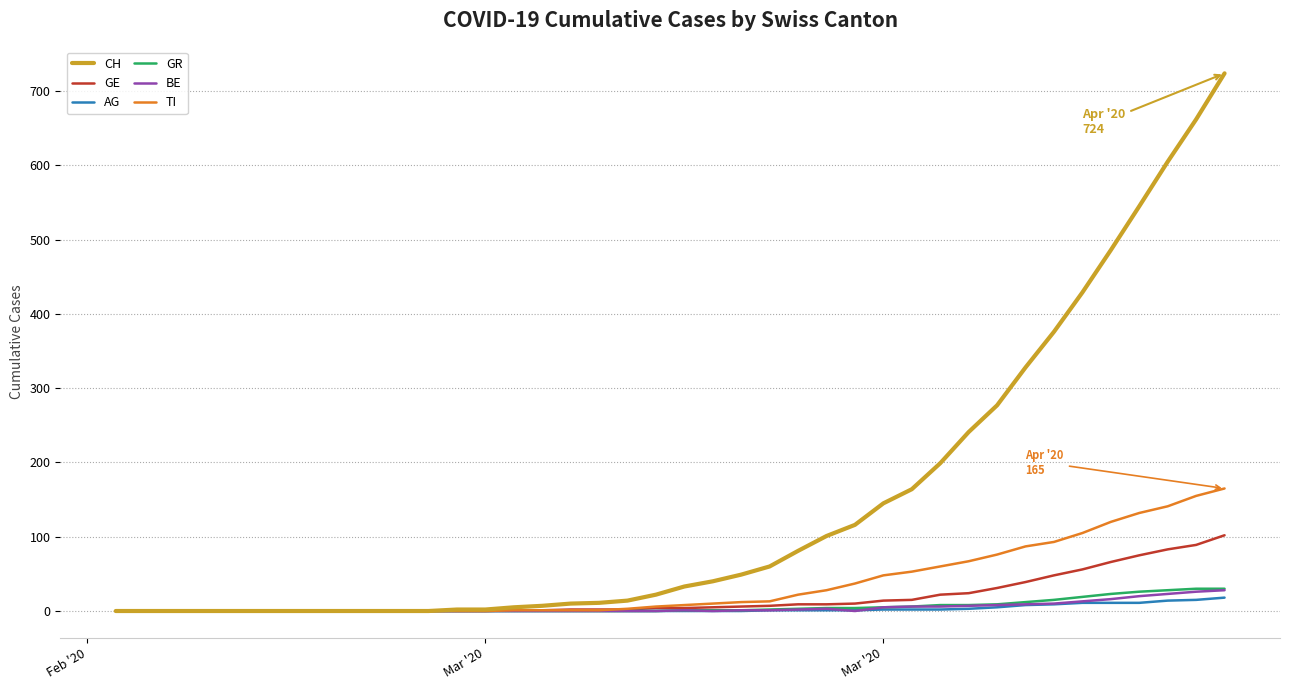

Is this an area chart (filled region under the line)?

No